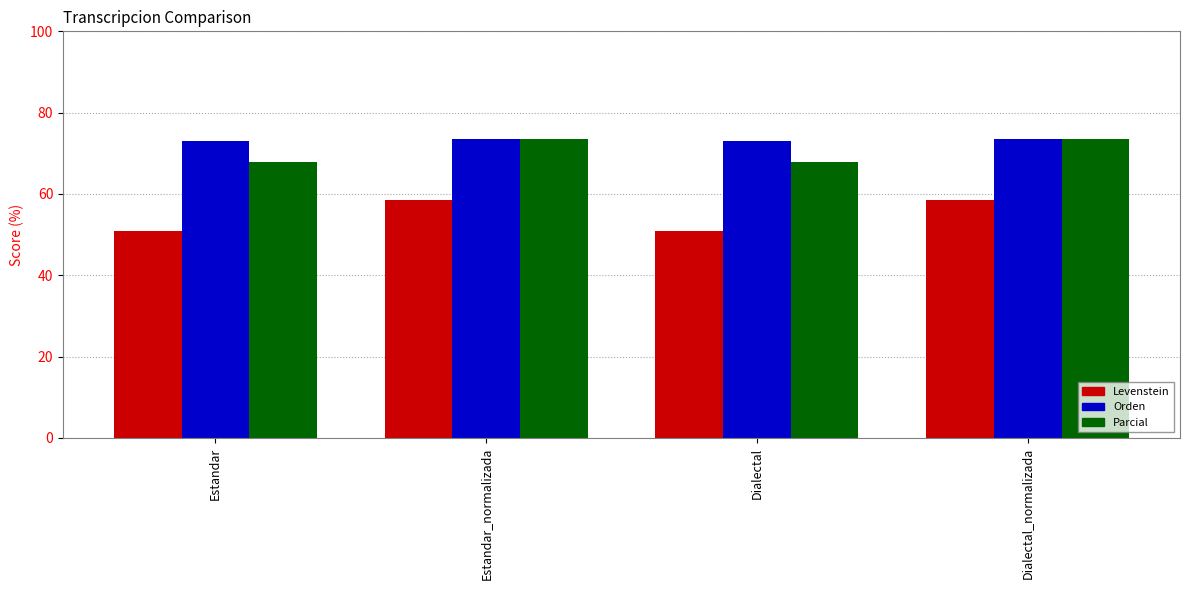

What is the difference between the maximum and minimum values in the Parcial series?

5.6